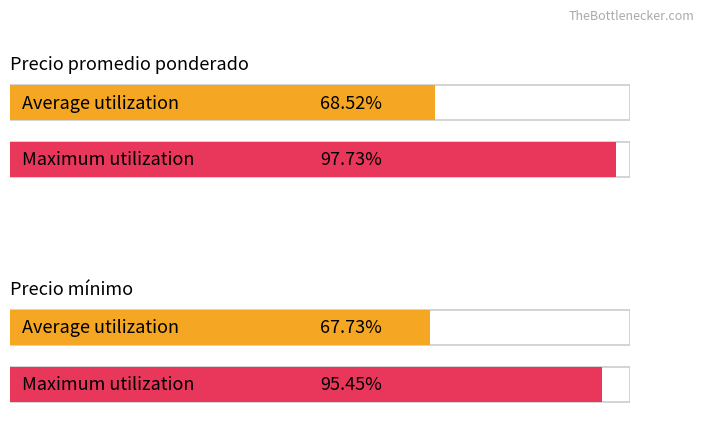

True or false: Precio promedio ponderado and Precio minimo cross at least once.

False